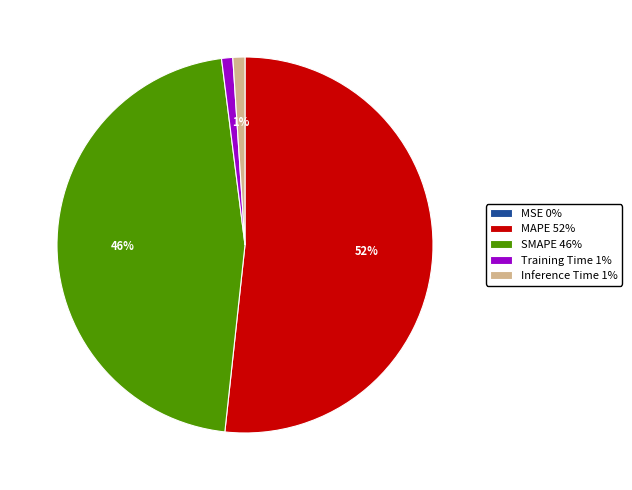

To the nearest percent, what is the average slice percentage?

20%